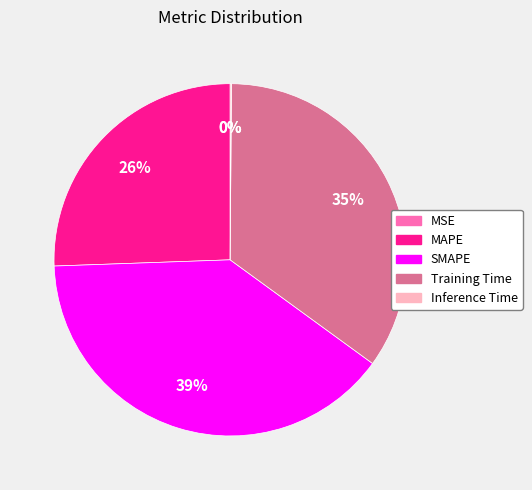

What is the ratio of the value at SMAPE to the value at MAPE?

1.5